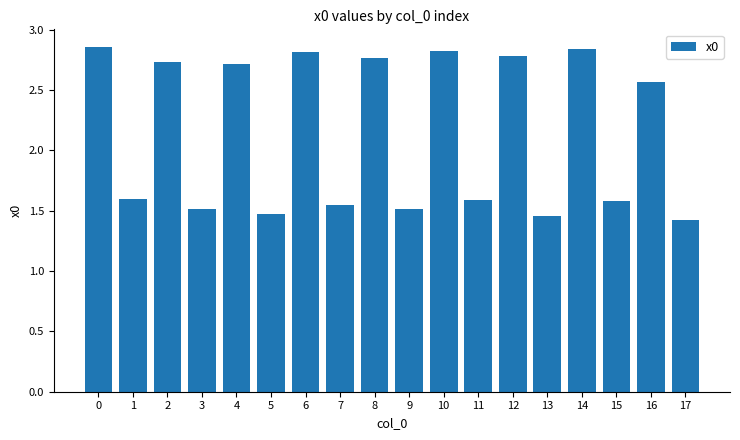

Count the values in the range 1 to 2.

9